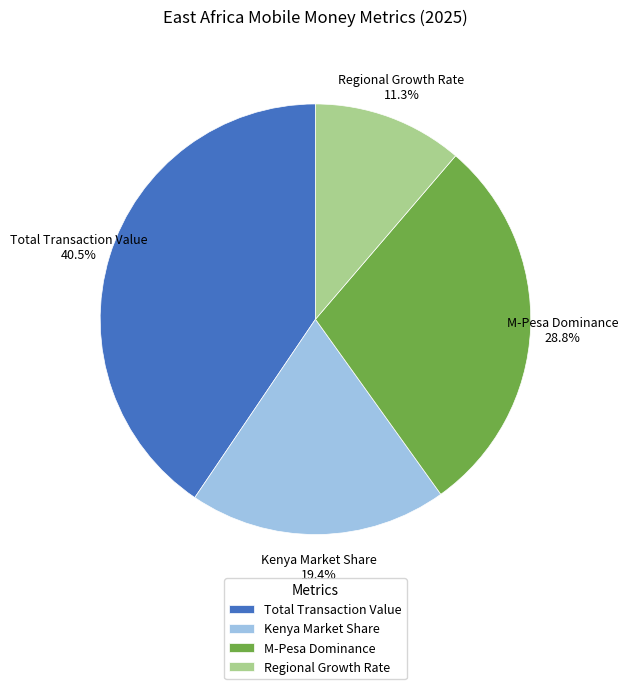

Count the number of slices in the pie.

4